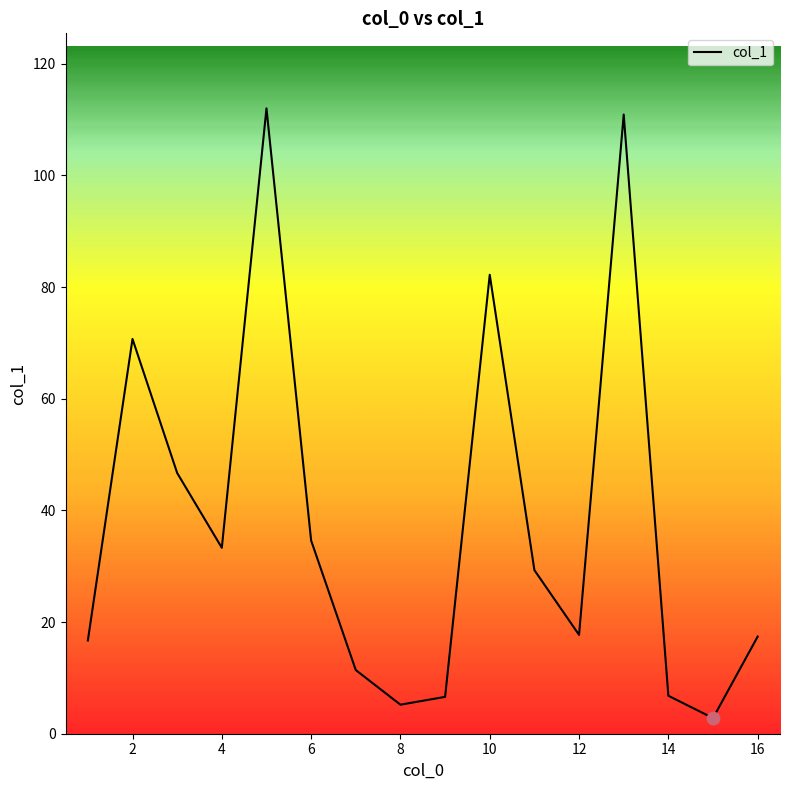

What is the smallest value displayed?

2.8